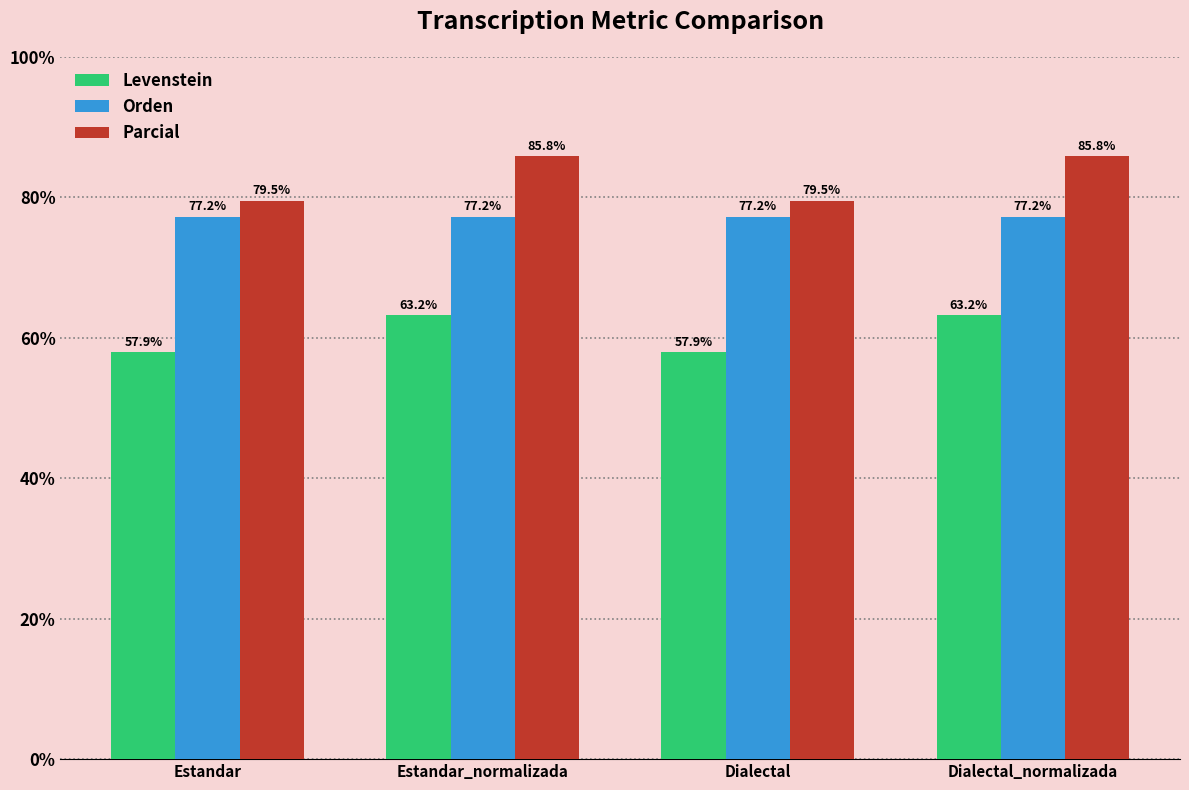

How many bars are there in each group?

3